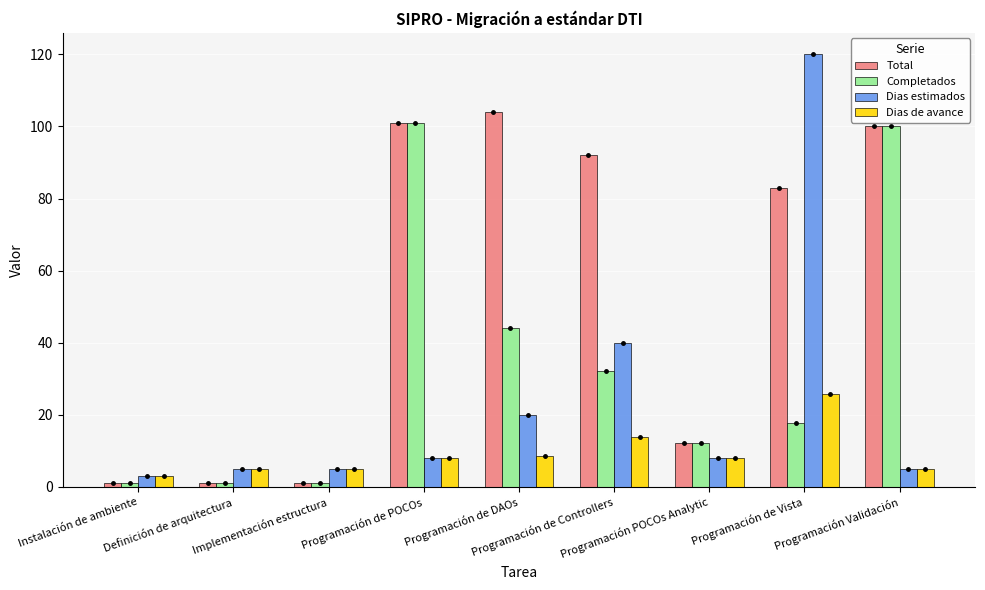

What is the sum of the Dias estimados values at Instalación de ambiente and Programación de DAOs?

23.0